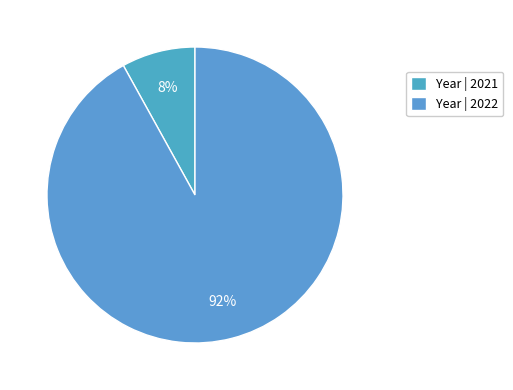

What is the majority slice?

Year | 2022